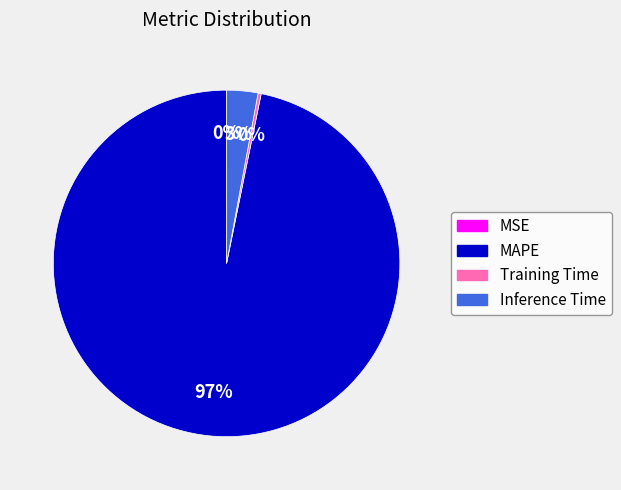

To the nearest percent, what is the difference between the MAPE and Inference Time slice percentages?

94%